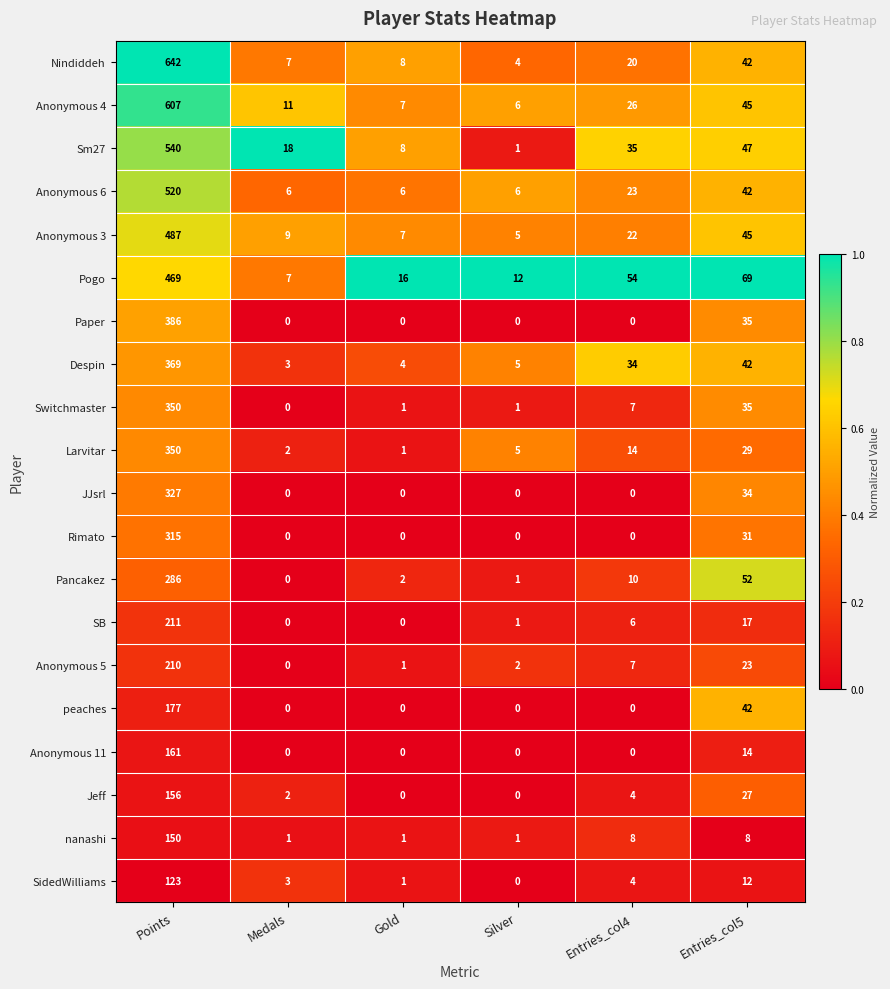

Which series has the largest range (max minus min)?

Nindiddeh